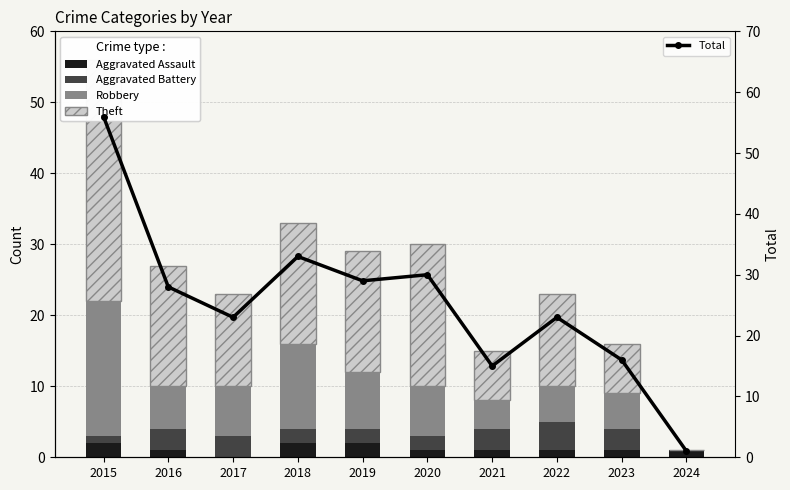

At which label does Total reach its minimum?

2024